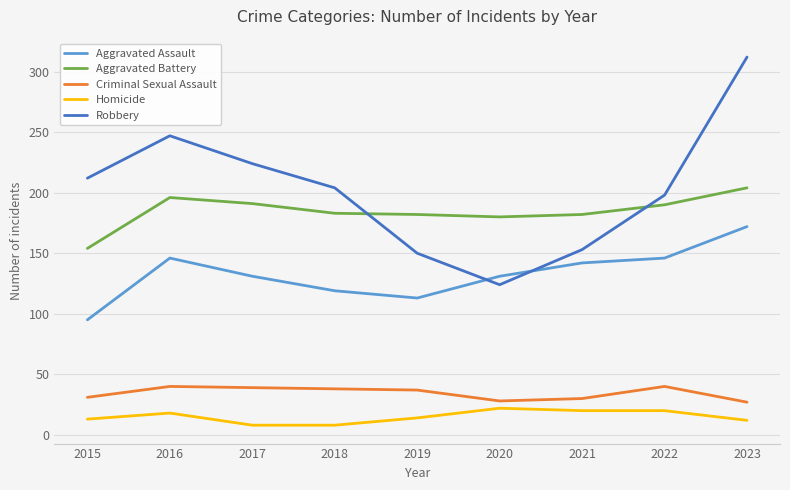

What is the maximum value for Aggravated Battery?

204